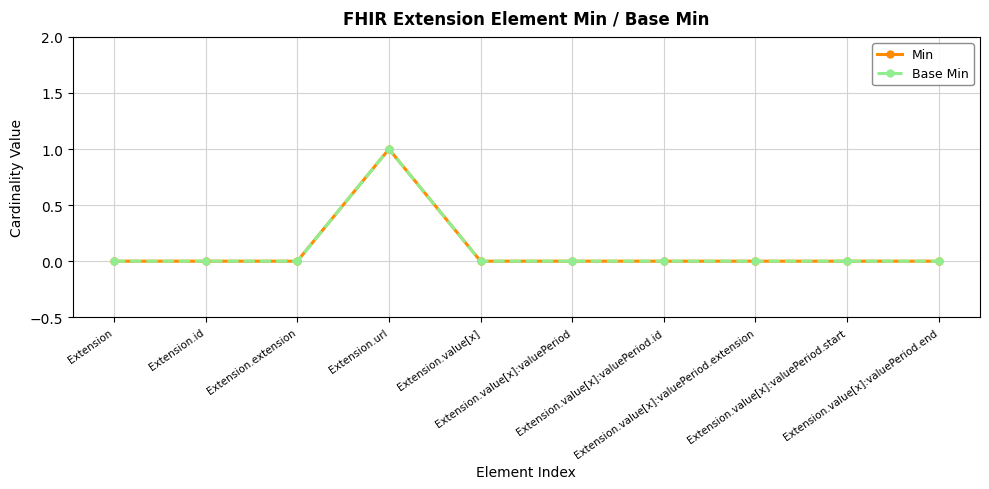

True or false: Base Min and Min intersect in this chart.

False